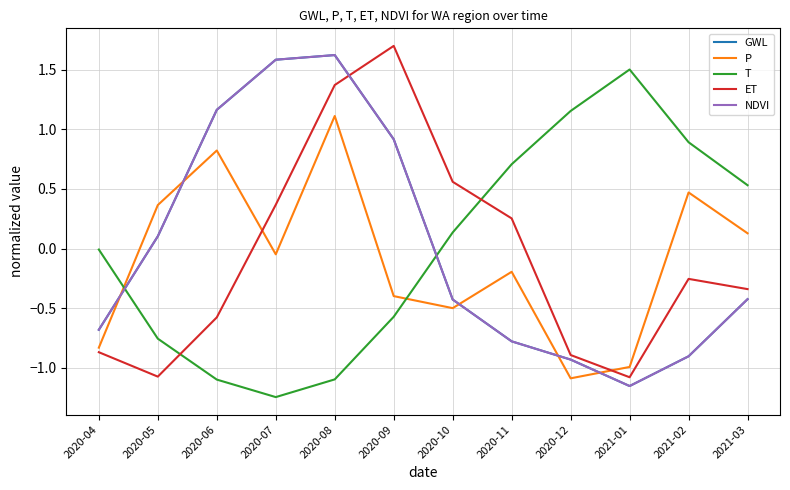

Between 2020-07 and 2020-10, which series saw the biggest shift?

NDVI